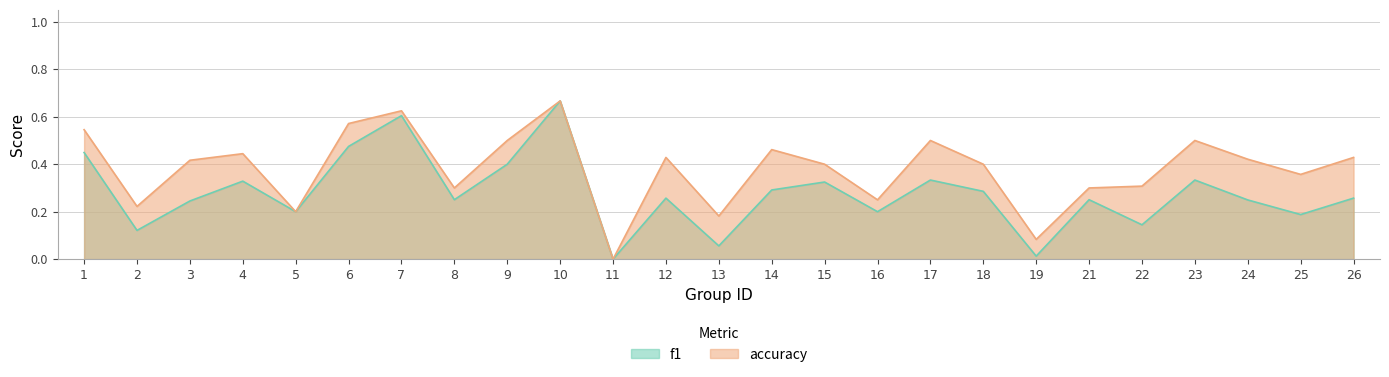

The f1 series shows 0.1 at 3. True or false?

False